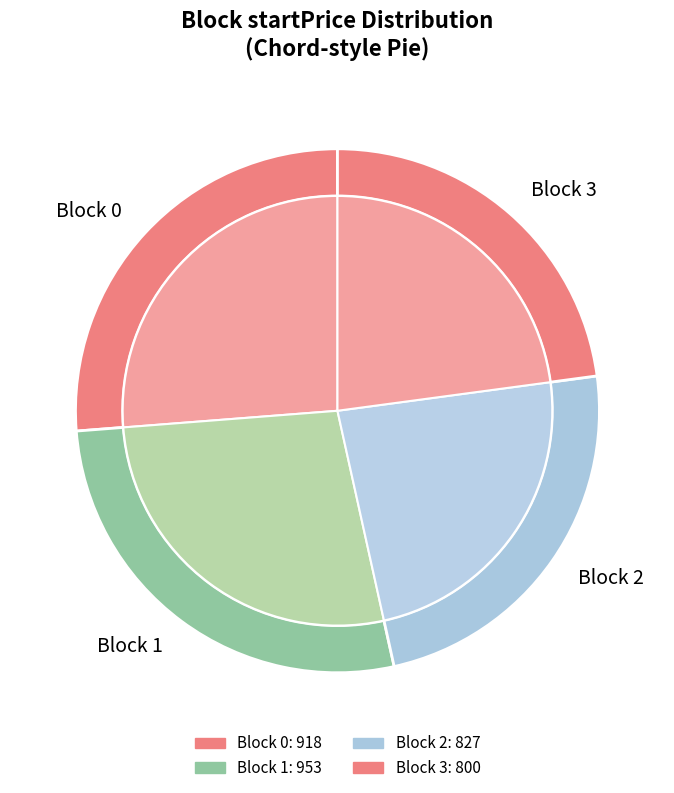

Does 8 represent more than half of the total?

No